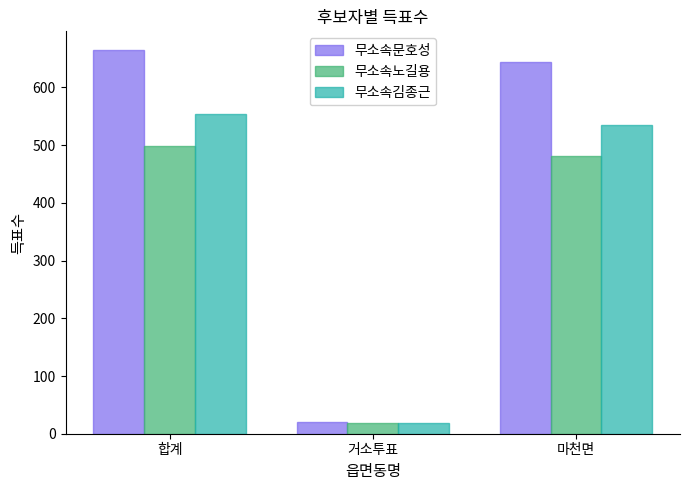

True or false: 무소속문호성 has a value of 230 at 합계.

False